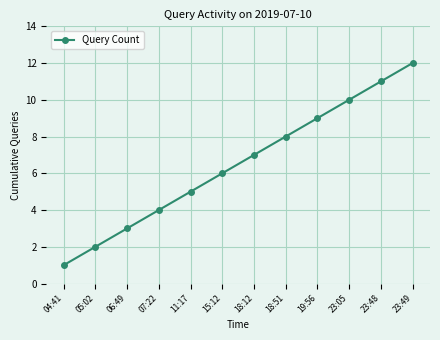

What is the difference between the maximum and second lowest values?

10